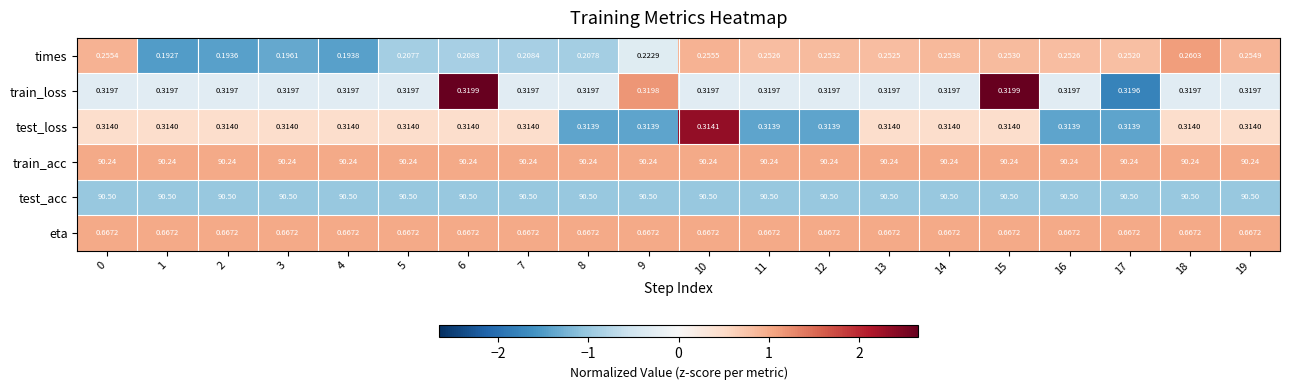

Which series has the widest spread of values?

times